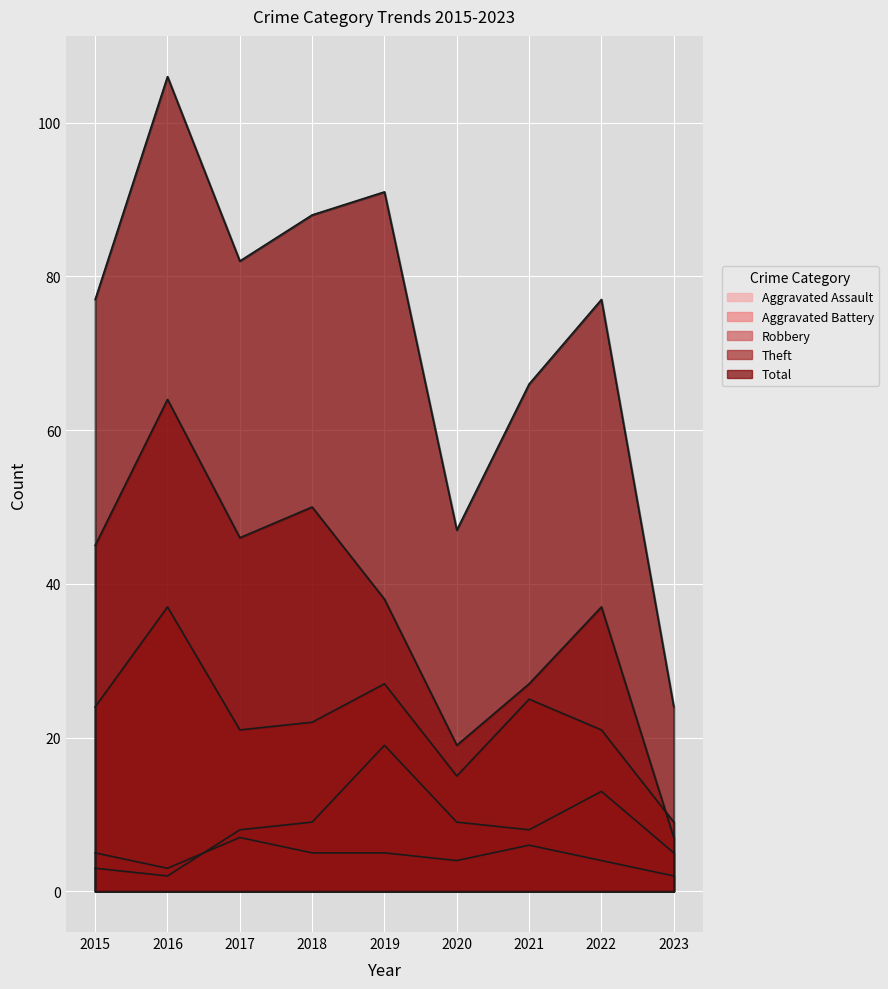

True or false: Robbery and Total cross at least once.

False